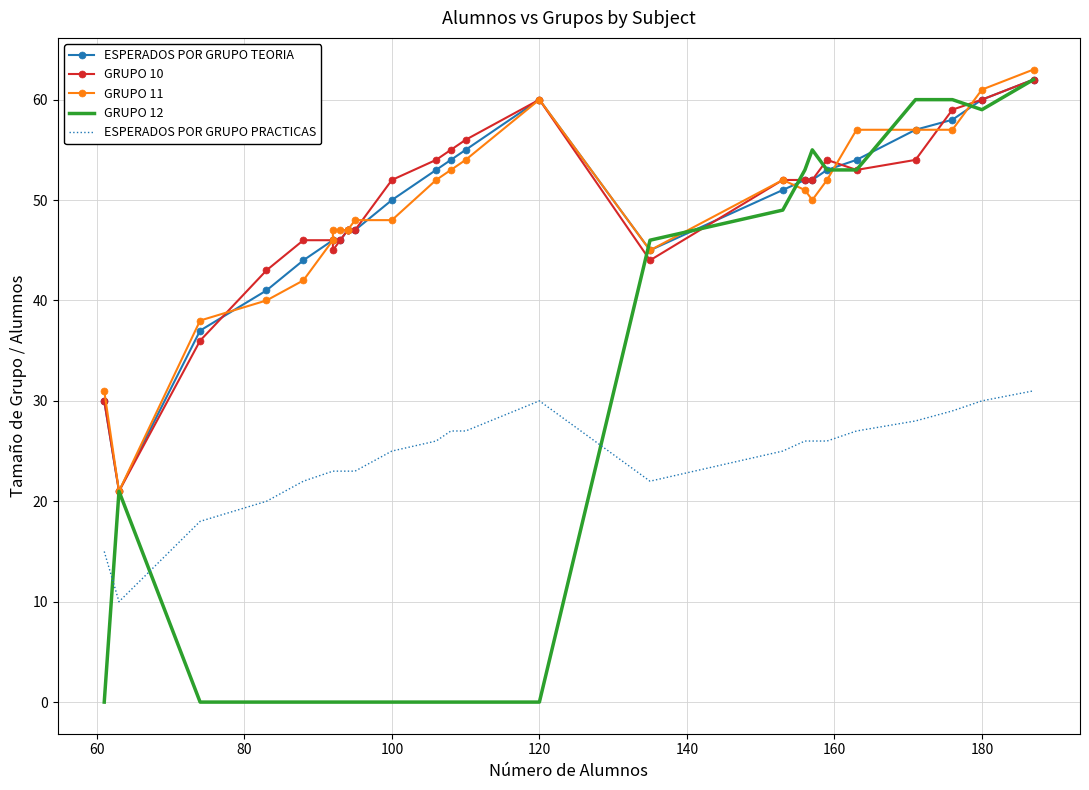

What is the difference between the maximum and minimum values in the GRUPO 11 series?

42